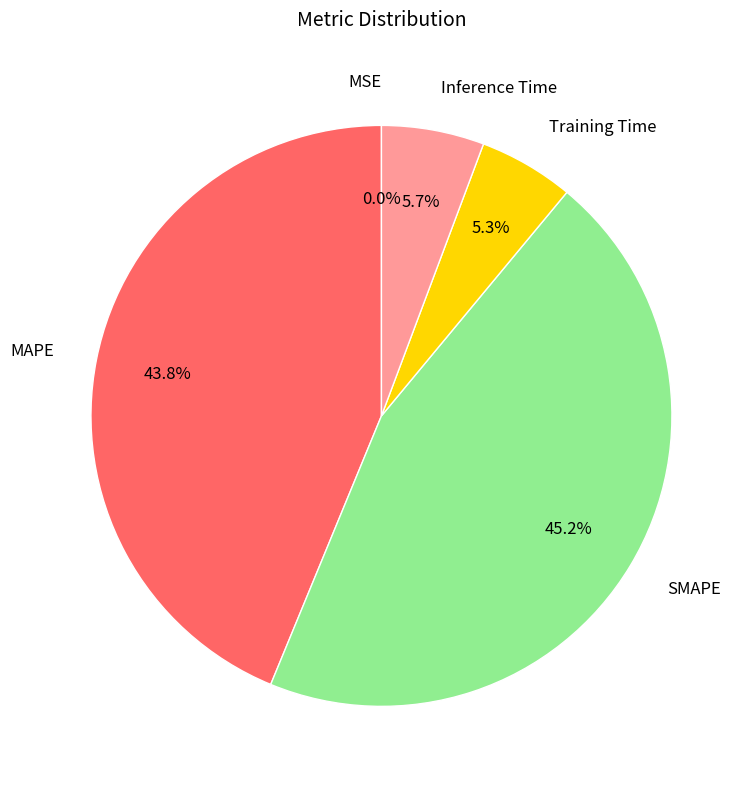

What is the largest slice in the pie chart?

SMAPE